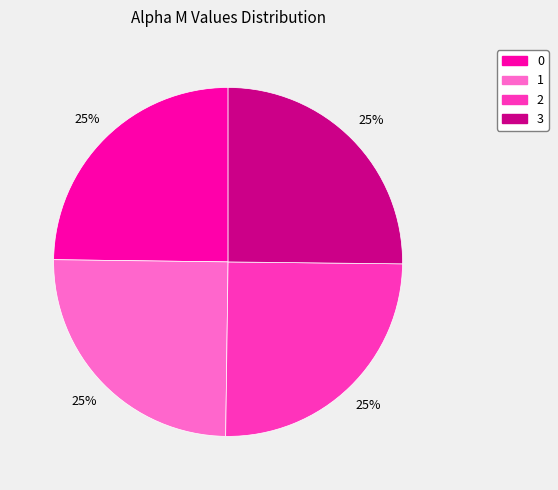

Count the number of slices in the pie.

4